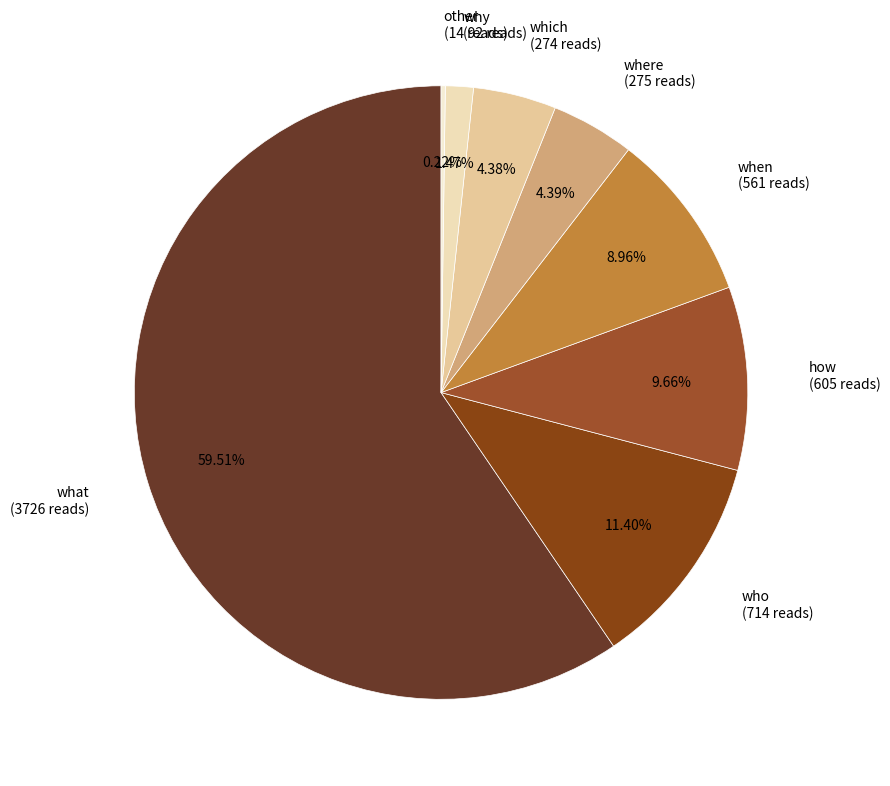

To the nearest percent, what is the average slice percentage?

12%